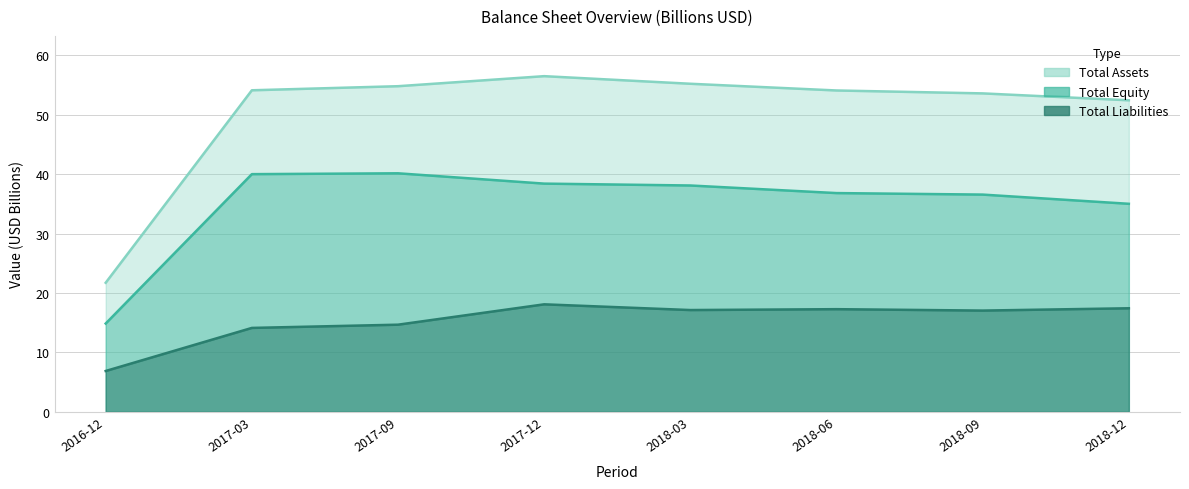

List the labels in order of total_equity value, largest first.

2017-09, 2017-03, 2017-12, 2018-03, 2018-06, 2018-09, 2018-12, 2016-12